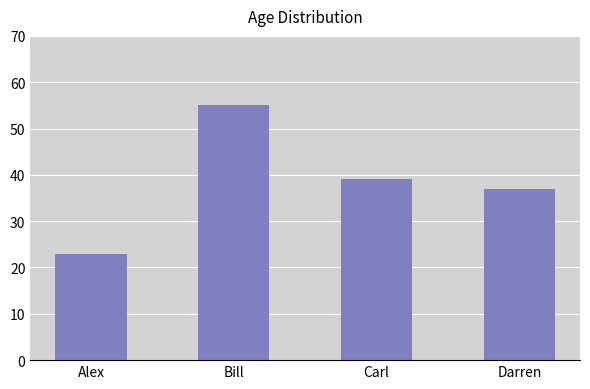

Which category has the lowest value across all series?

Alex